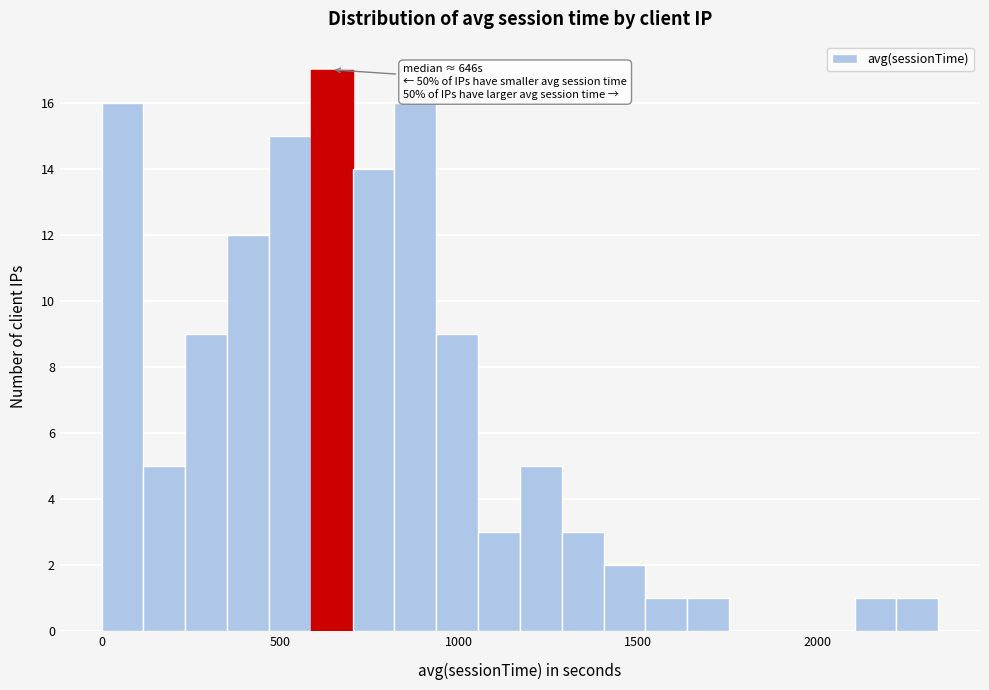

Around what value on the x-axis is the tallest bar? Give the approximate position of its centre, as read against the axis.

650